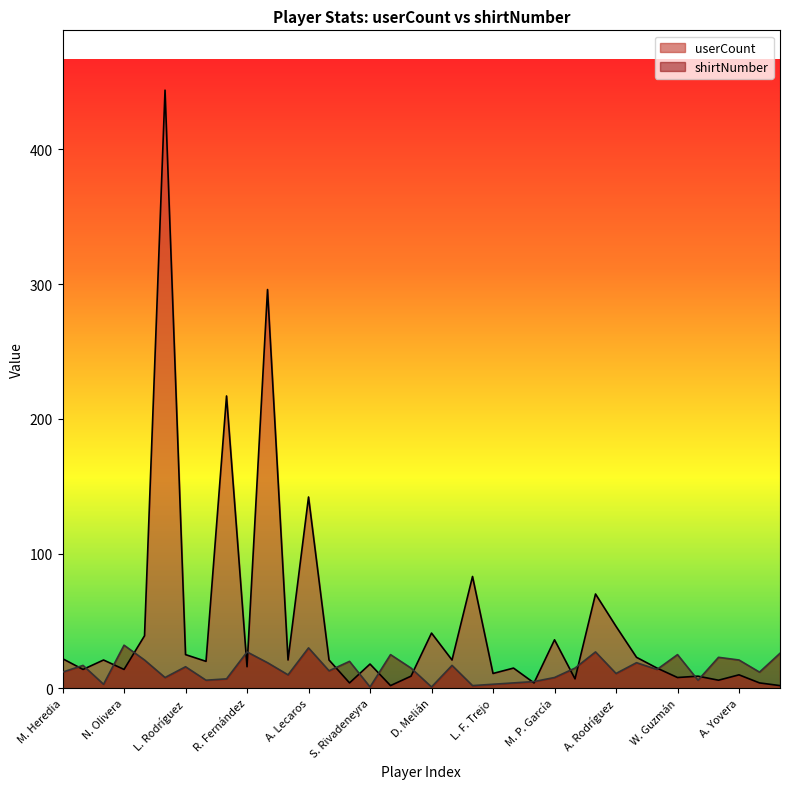

How many values in the userCount series exceed 20?

17